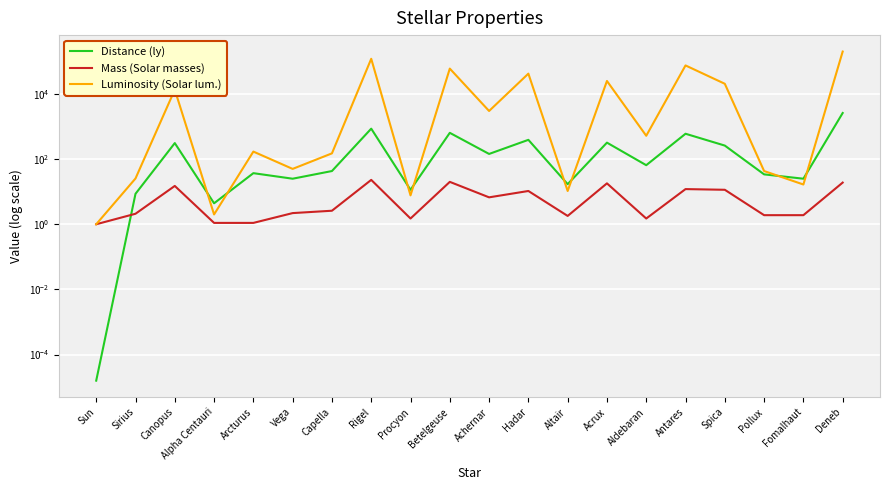

Count the number of categories in the chart.

20